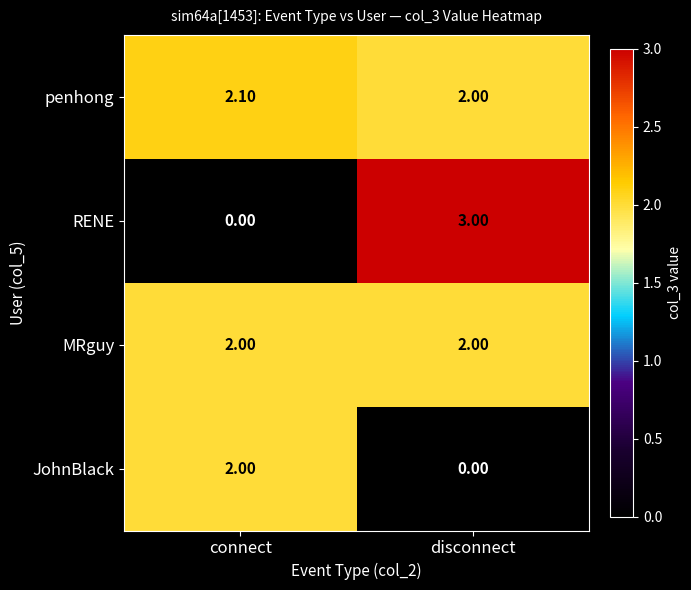

What is the sum of all MRguy values?

4.0